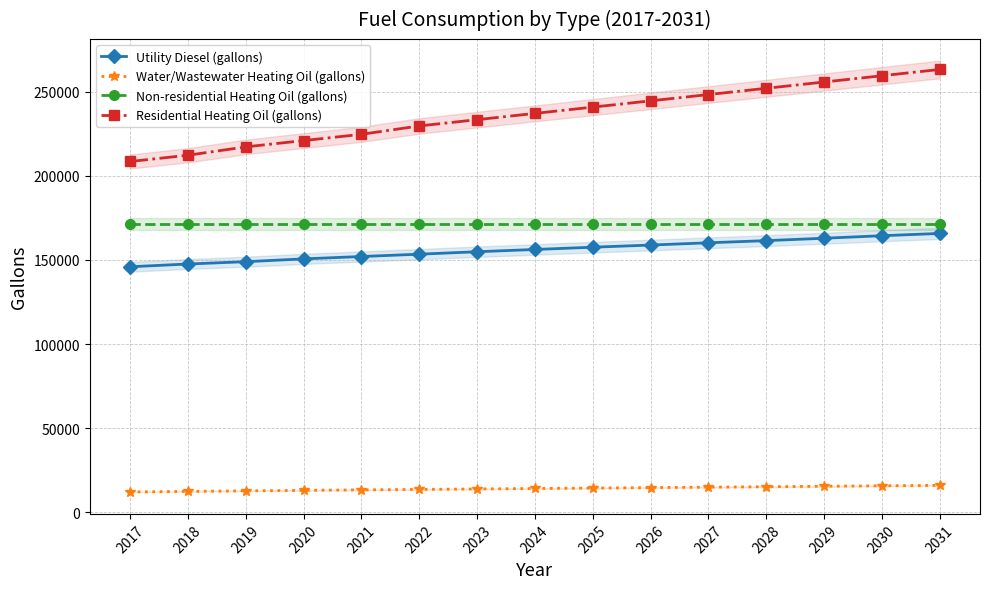

Between 2031 and 2025, which is larger?

2031